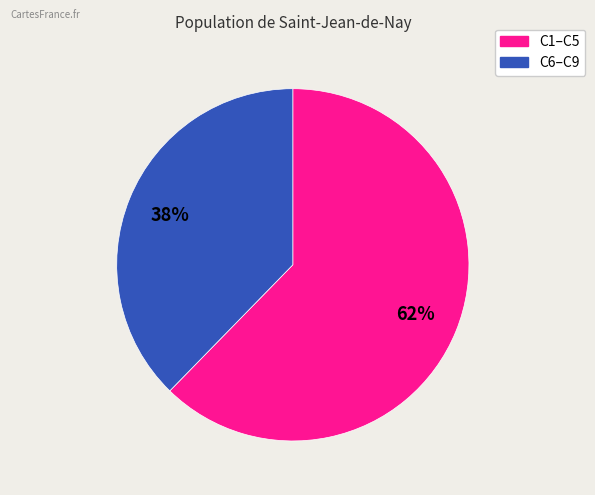

How many segments does this pie chart have?

2